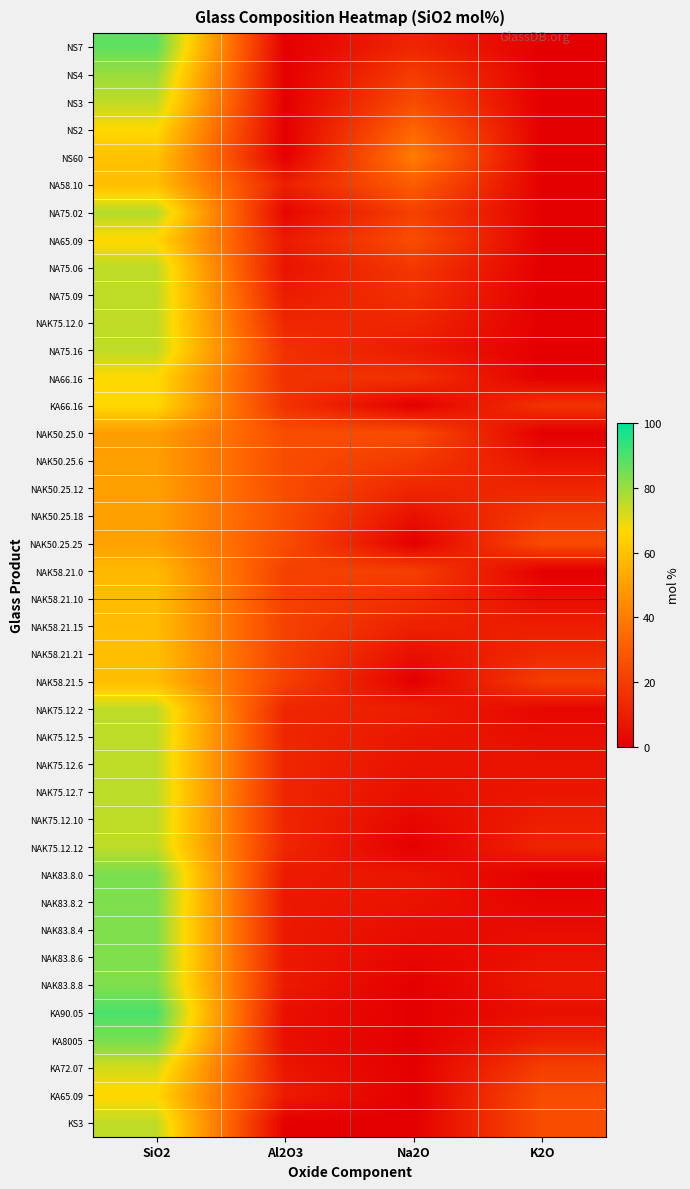

How many categories are shown in the chart?

4